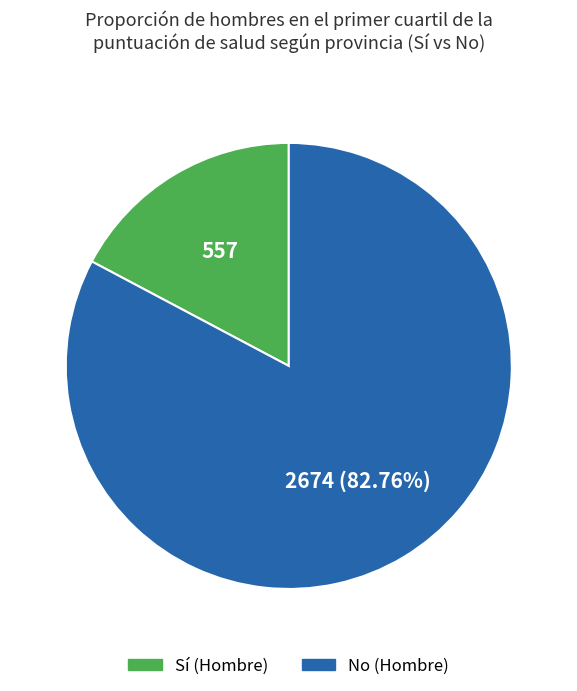

Is there a majority slice in this chart?

Yes